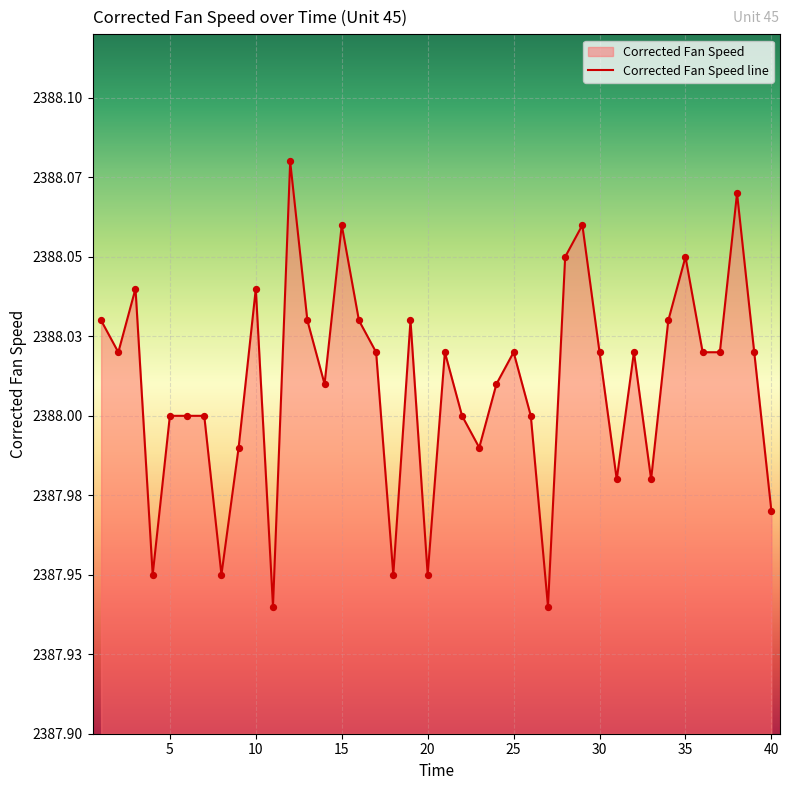

What is the ratio of the value at 12 to the value at 36?

1.0